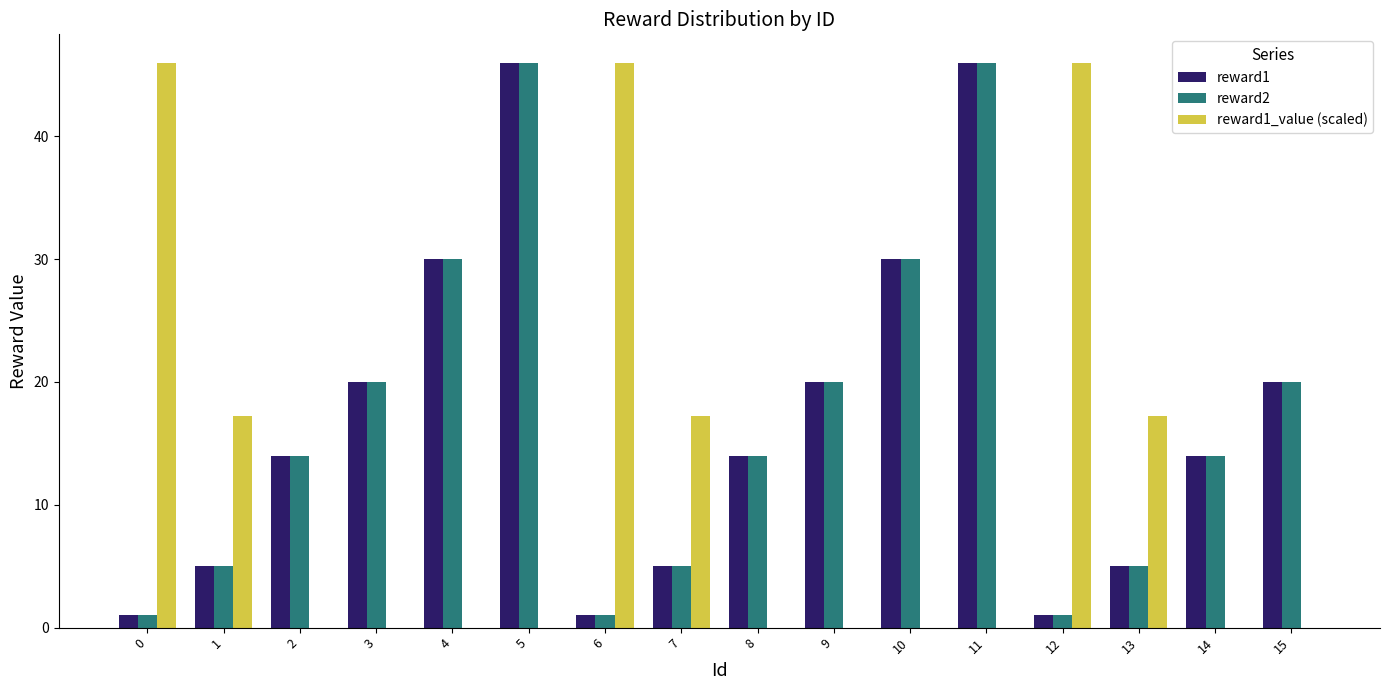

What is the greatest value displayed?

46.0